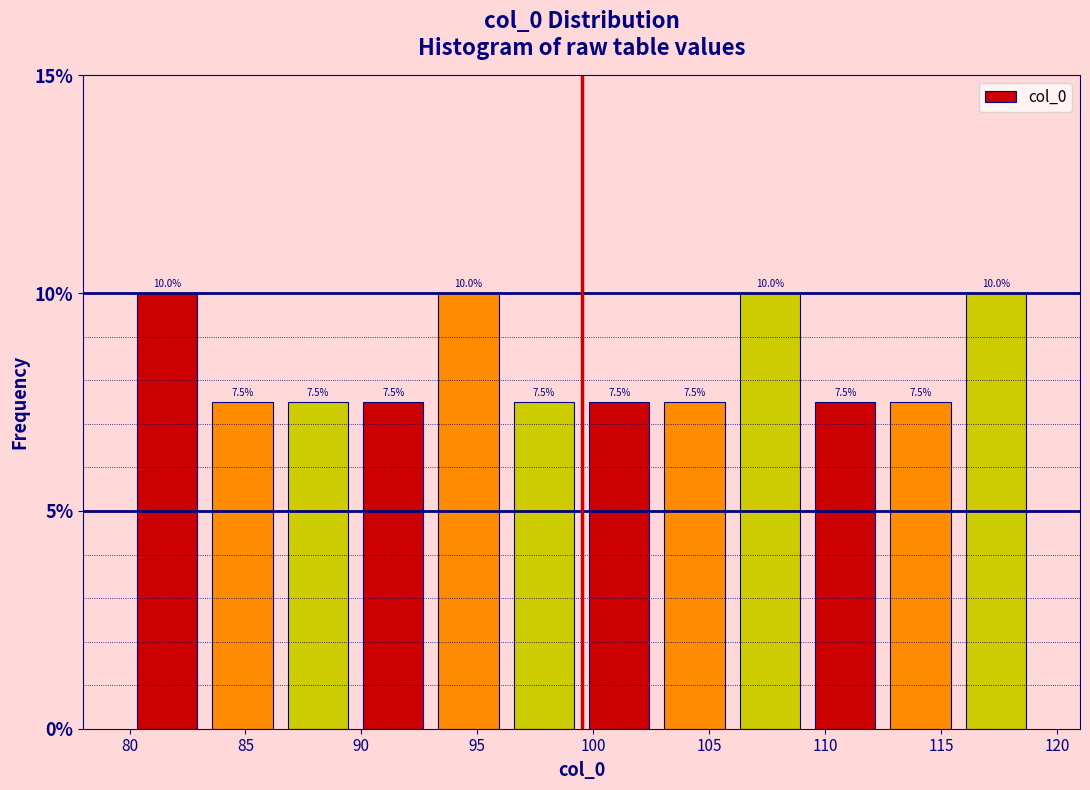

Reading left to right, list every bar in this chart as the range it spans on the x-axis followed by its height. The bar edges are not printed on the chart, so give them approximately, as read against the axis.

80.00 to 83.25: 10.0
83.25 to 86.50: 7.5
86.50 to 89.75: 7.5
89.75 to 93.00: 7.5
93.00 to 96.25: 10.0
96.25 to 99.50: 7.5
99.50 to 102.75: 7.5
102.75 to 106.00: 7.5
106.00 to 109.25: 10.0
109.25 to 112.50: 7.5
112.50 to 115.75: 7.5
115.75 to 119.00: 10.0